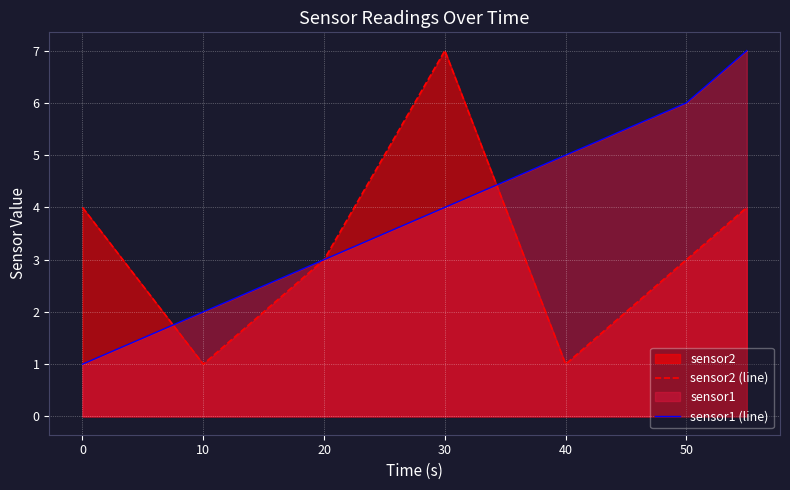

List the series in order of their overall mean, lowest first.

sensor2 (line), sensor1 (line)